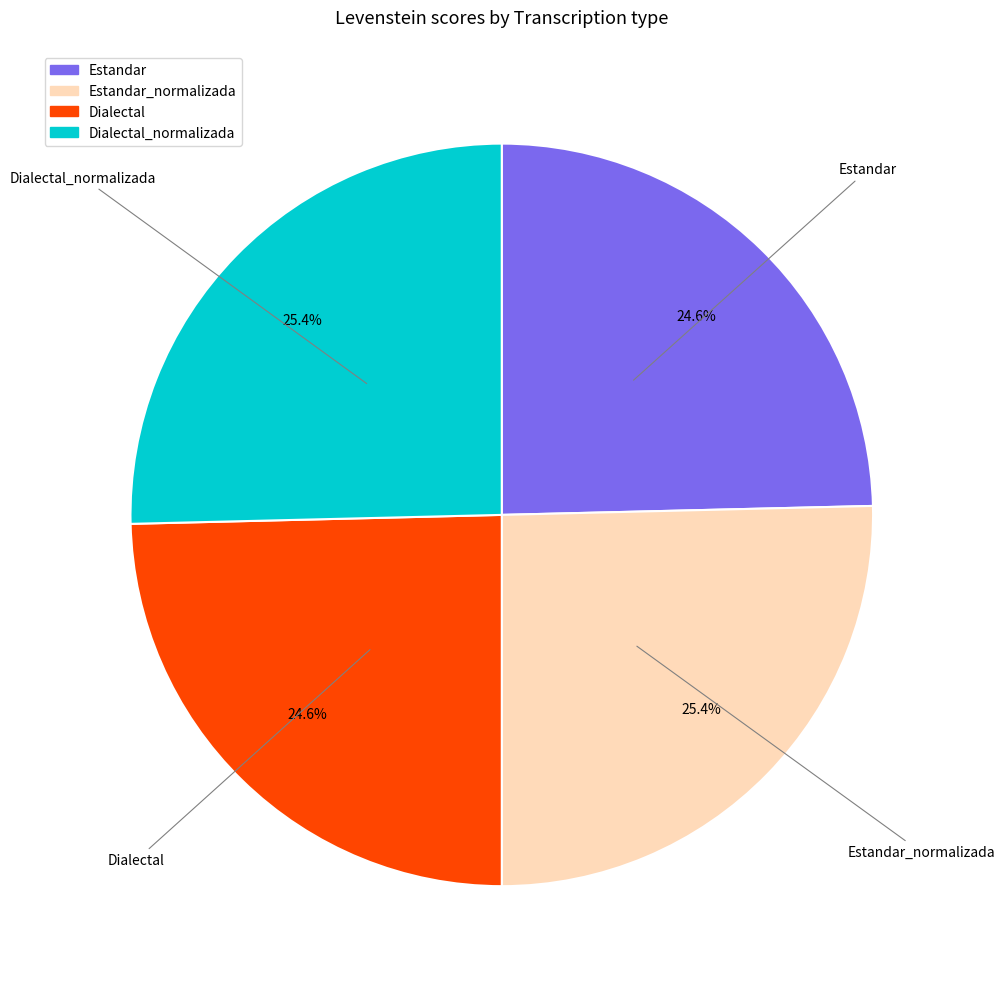

Does any single category account for the majority?

No